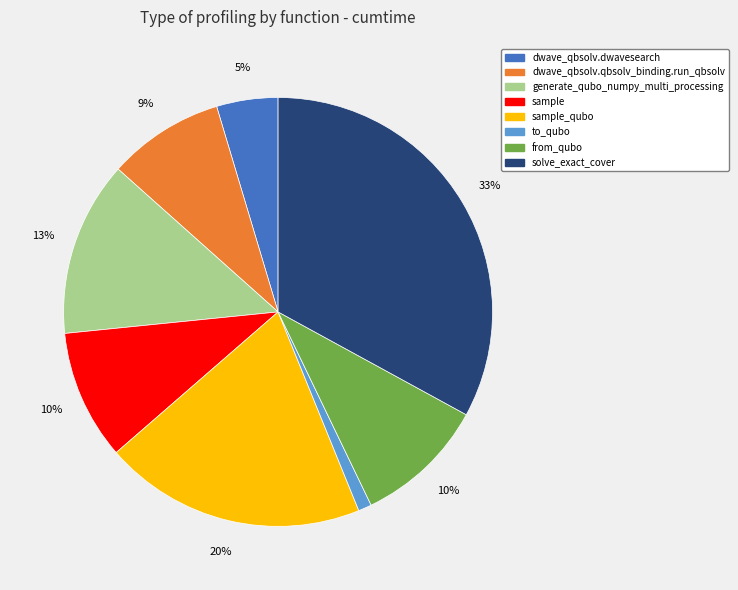

To the nearest percent, what is the average slice percentage?

12%